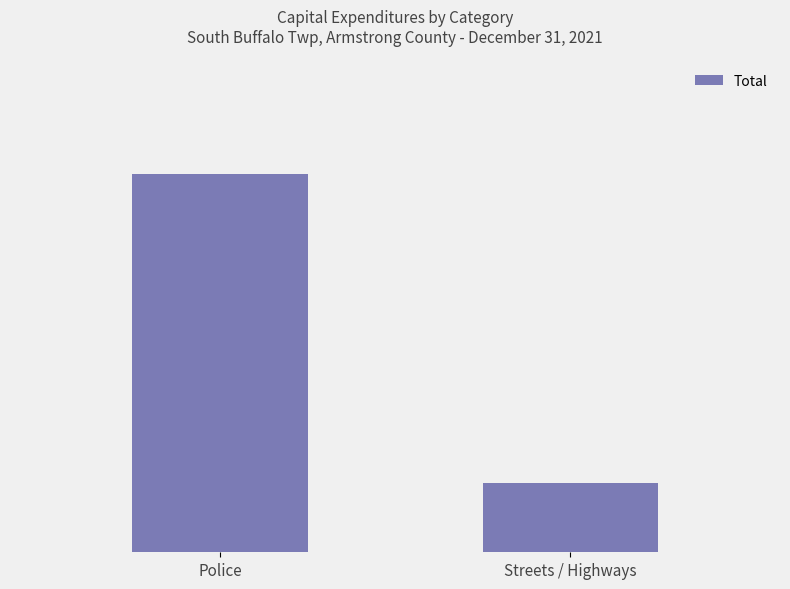

What is the greatest value displayed?

30548